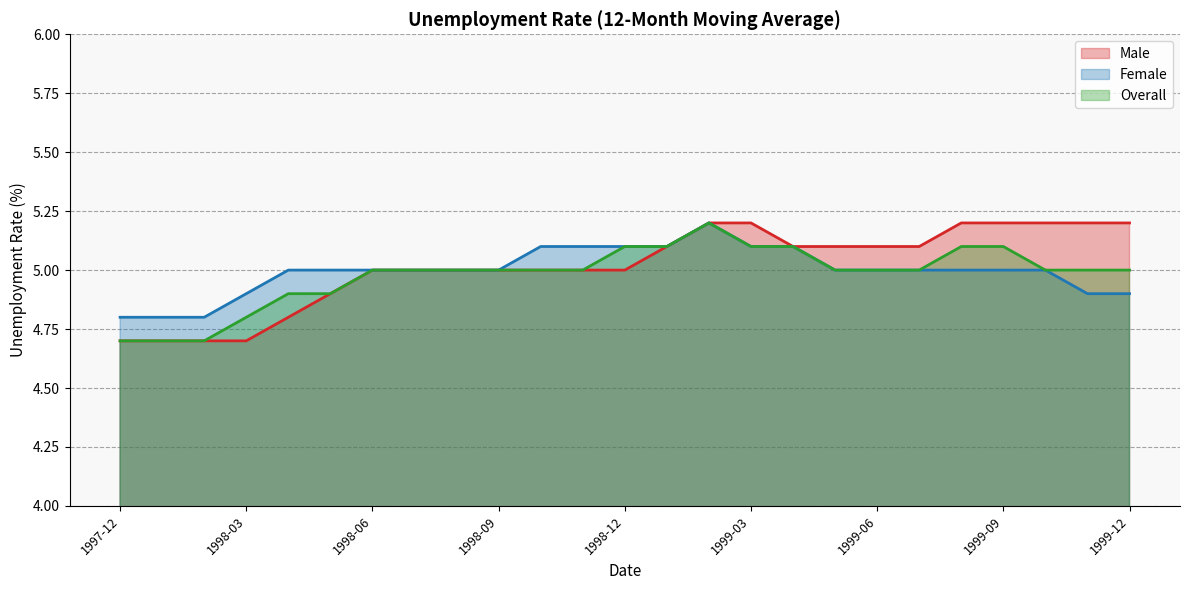

True or false: Male has more than 0 interior local peaks.

False